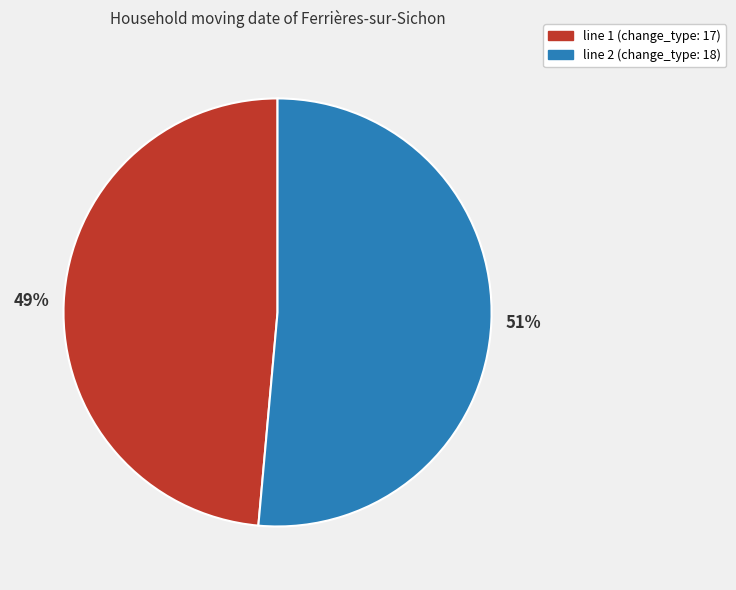

Is there any slice that represents more than half of the pie?

Yes